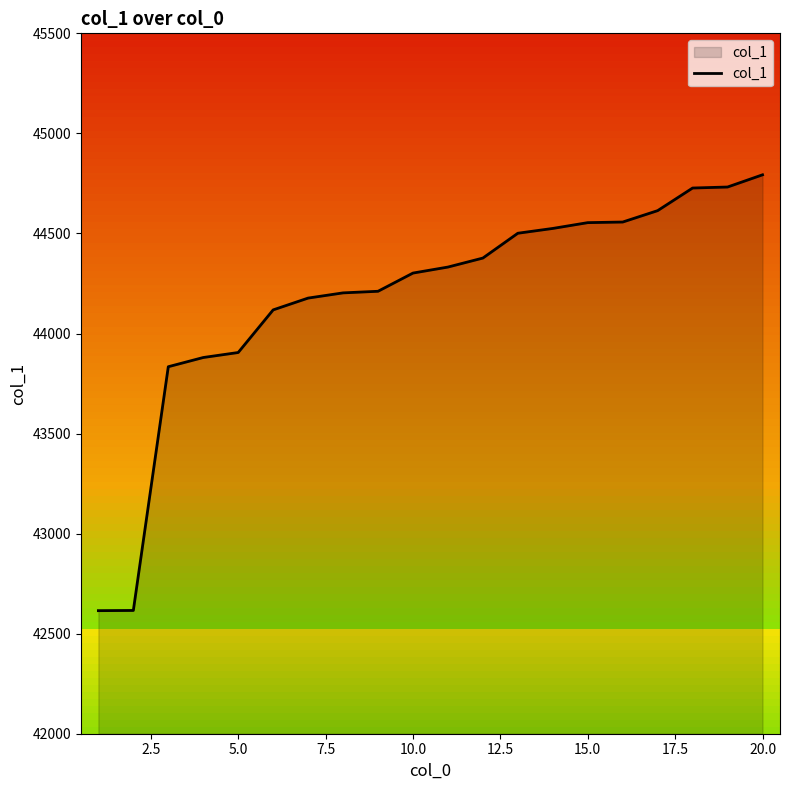

What is the lowest value of the col_1 series?

42615